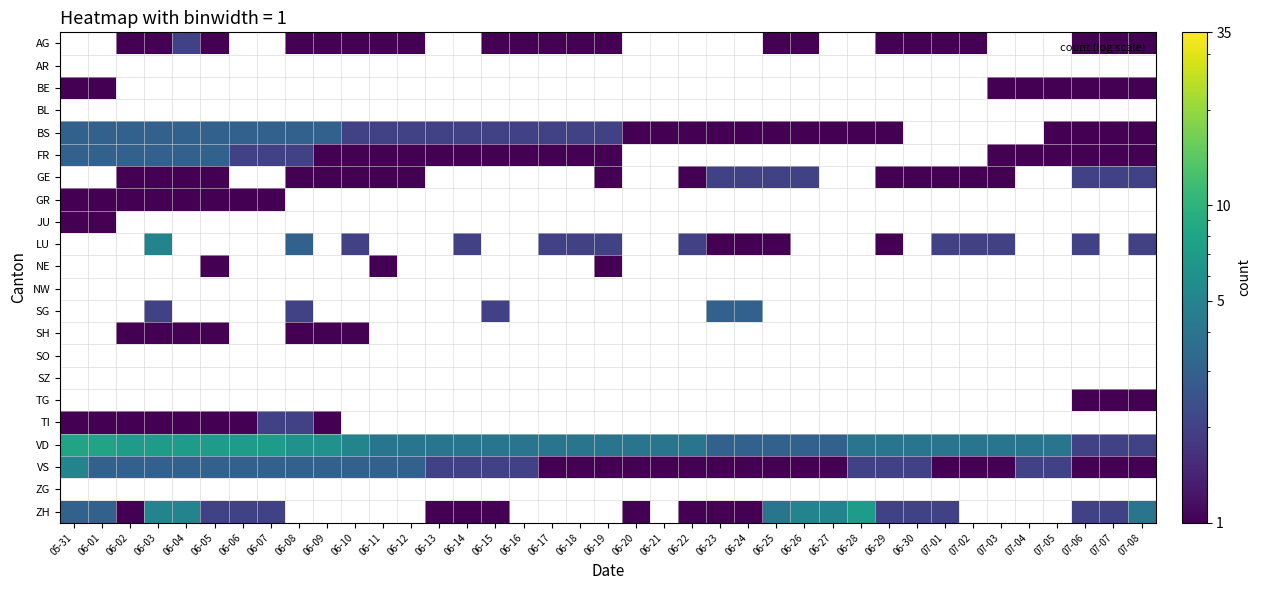

Is the value of GR at 06-02 greater than the value of BE at 06-02?

No